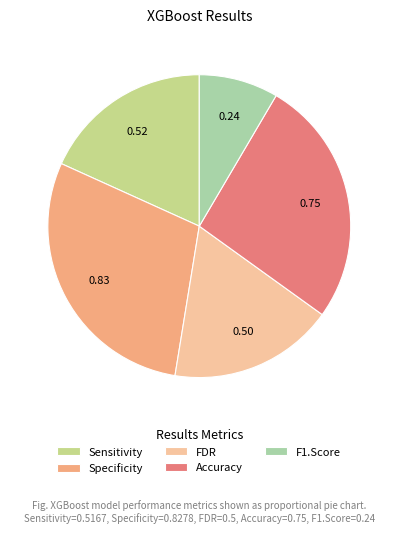

Which has a higher value, Accuracy or FDR?

Accuracy